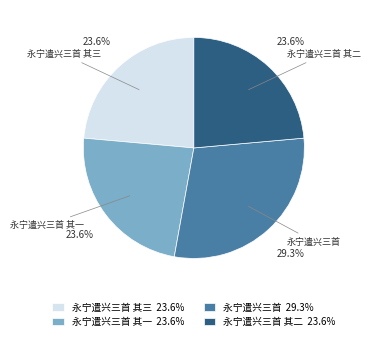

Does any single category account for the majority?

No